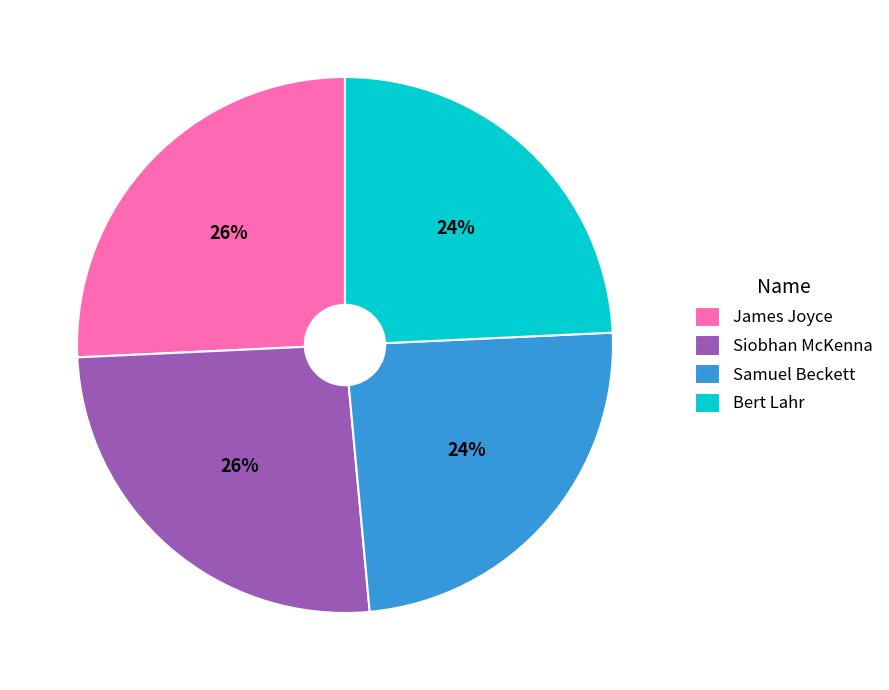

Is James Joyce the majority of the pie?

No